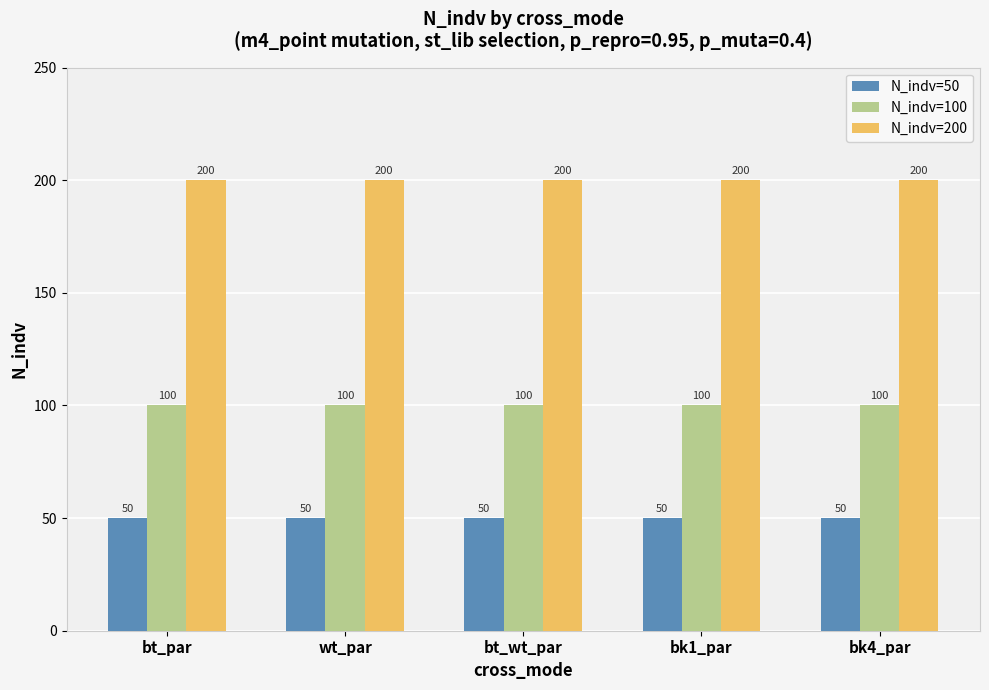

Reading left to right, extract all data points from this chart.

N_indv=50: bt_par=50	wt_par=50	bt_wt_par=50	bk1_par=50	bk4_par=50
N_indv=100: bt_par=100	wt_par=100	bt_wt_par=100	bk1_par=100	bk4_par=100
N_indv=200: bt_par=200	wt_par=200	bt_wt_par=200	bk1_par=200	bk4_par=200